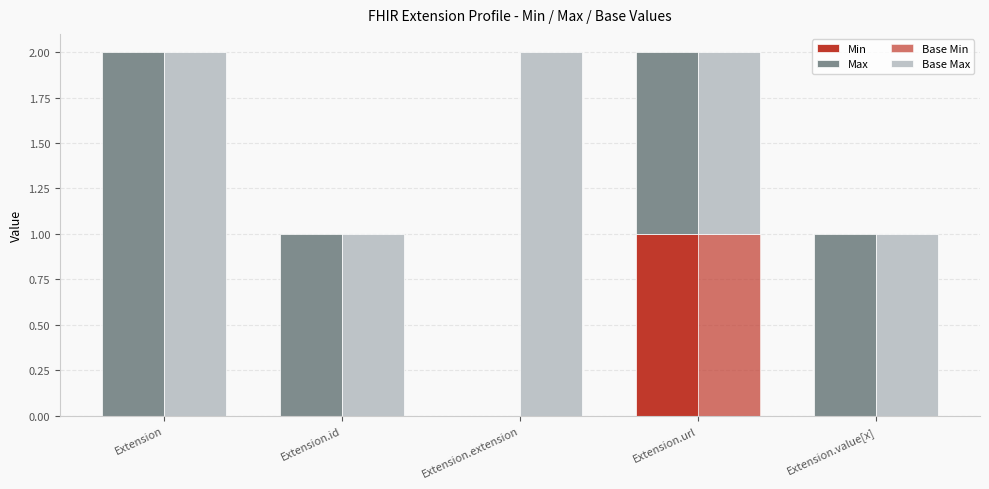

How many Base Max values are between 1 and 2?

5